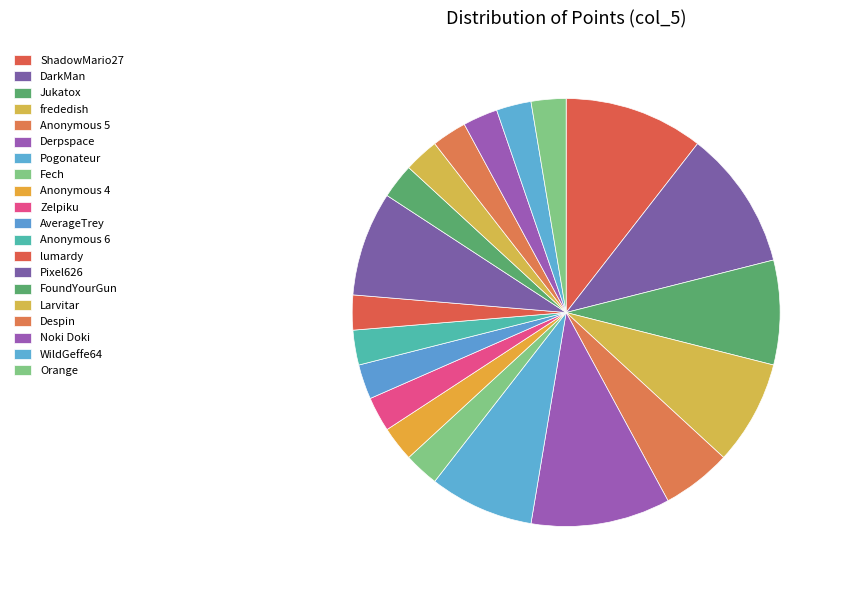

To the nearest percent, what is the average slice percentage?

5%